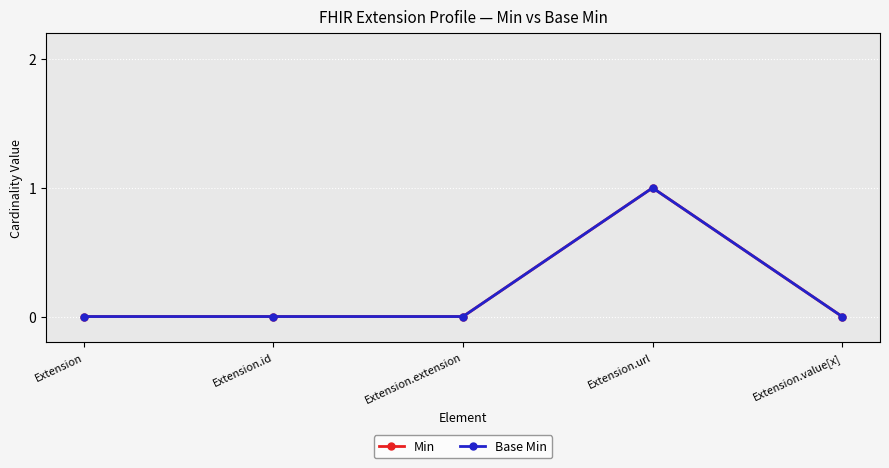

Reading left to right, transcribe all the data shown in this chart.

Min: 0	0	0	1	0
Base Min: 0	0	0	1	0